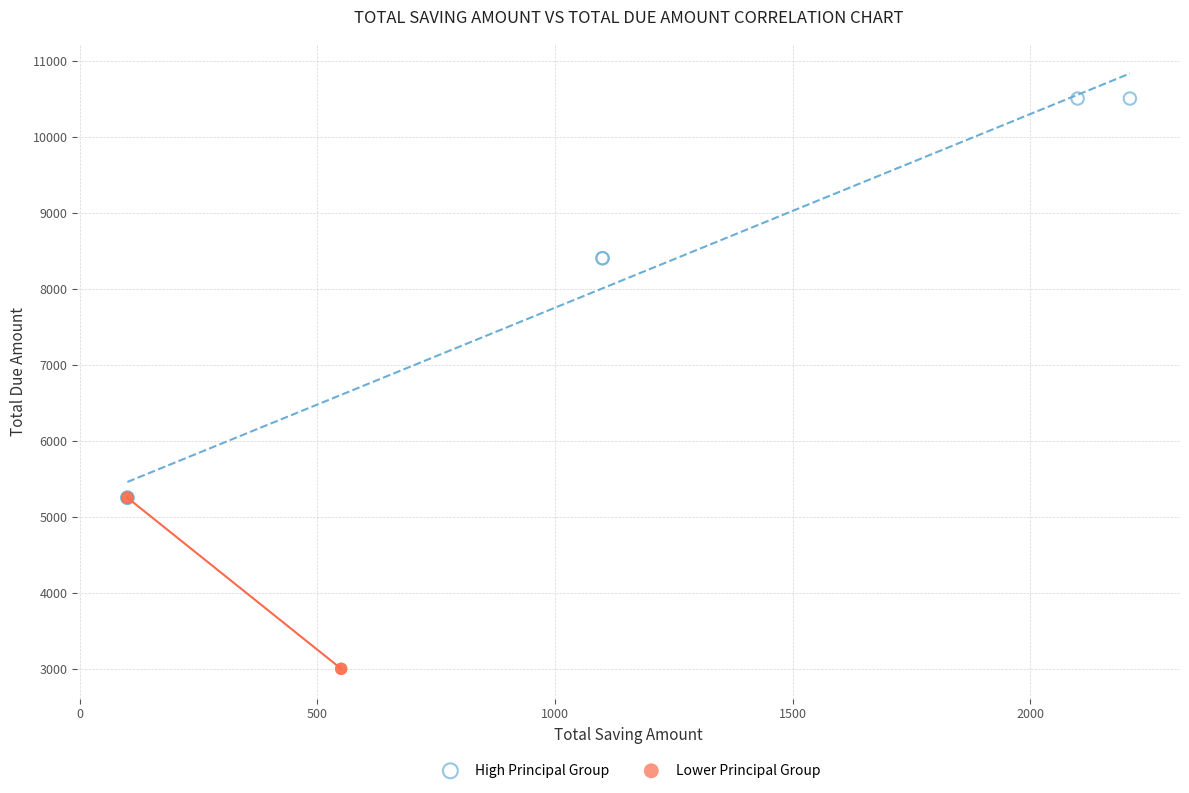

Which series contains the highest Y value?

High Principal Group